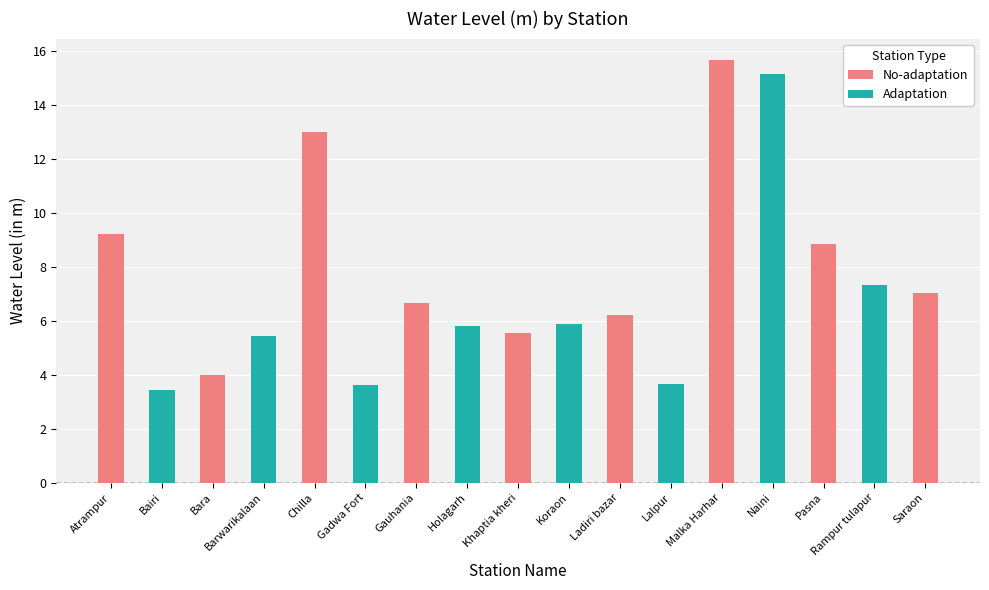

Between Lalpur and Rampur tulapur, which is larger?

Rampur tulapur